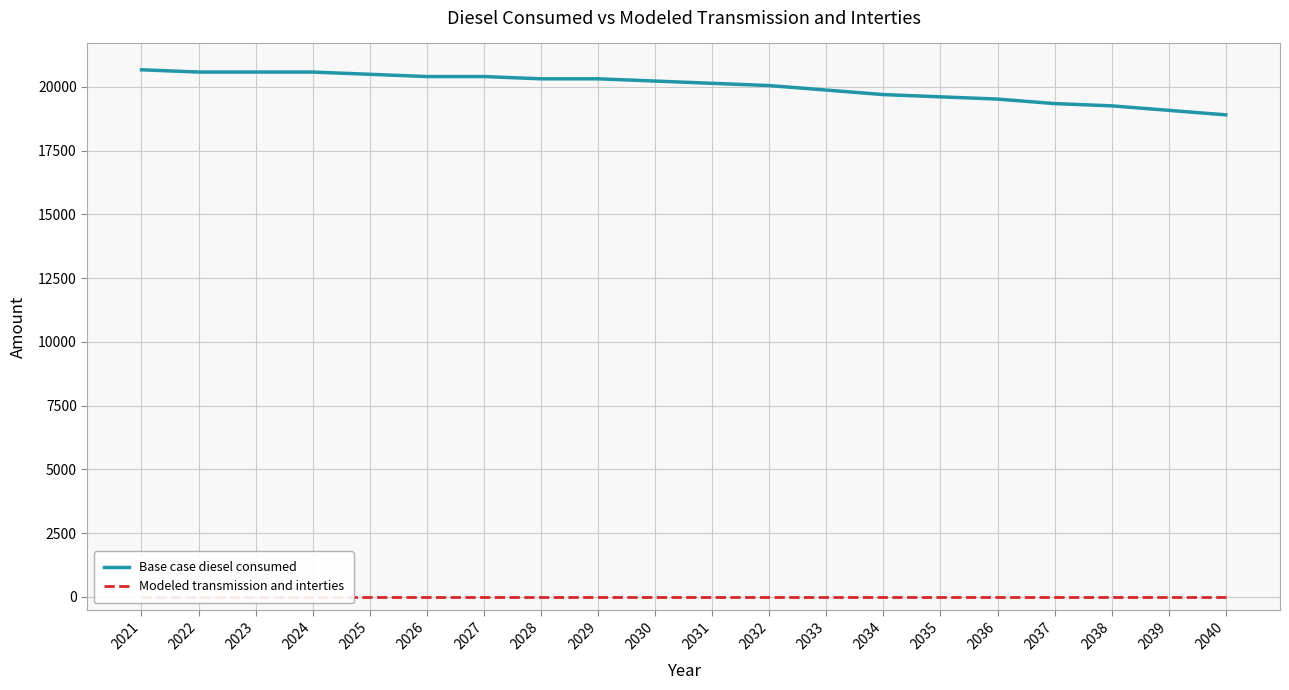

Which has a higher value, 2038 or 2033?

2033